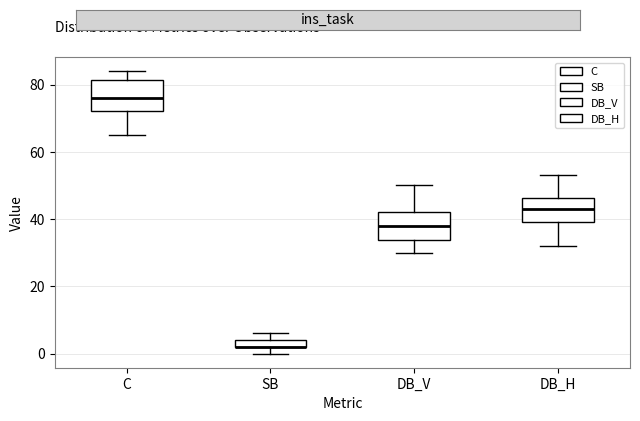

Where does the lower whisker of the box for DB_V end on the y-axis? The values are not printed on the chart, so give them approximately, as read against the axis.

30